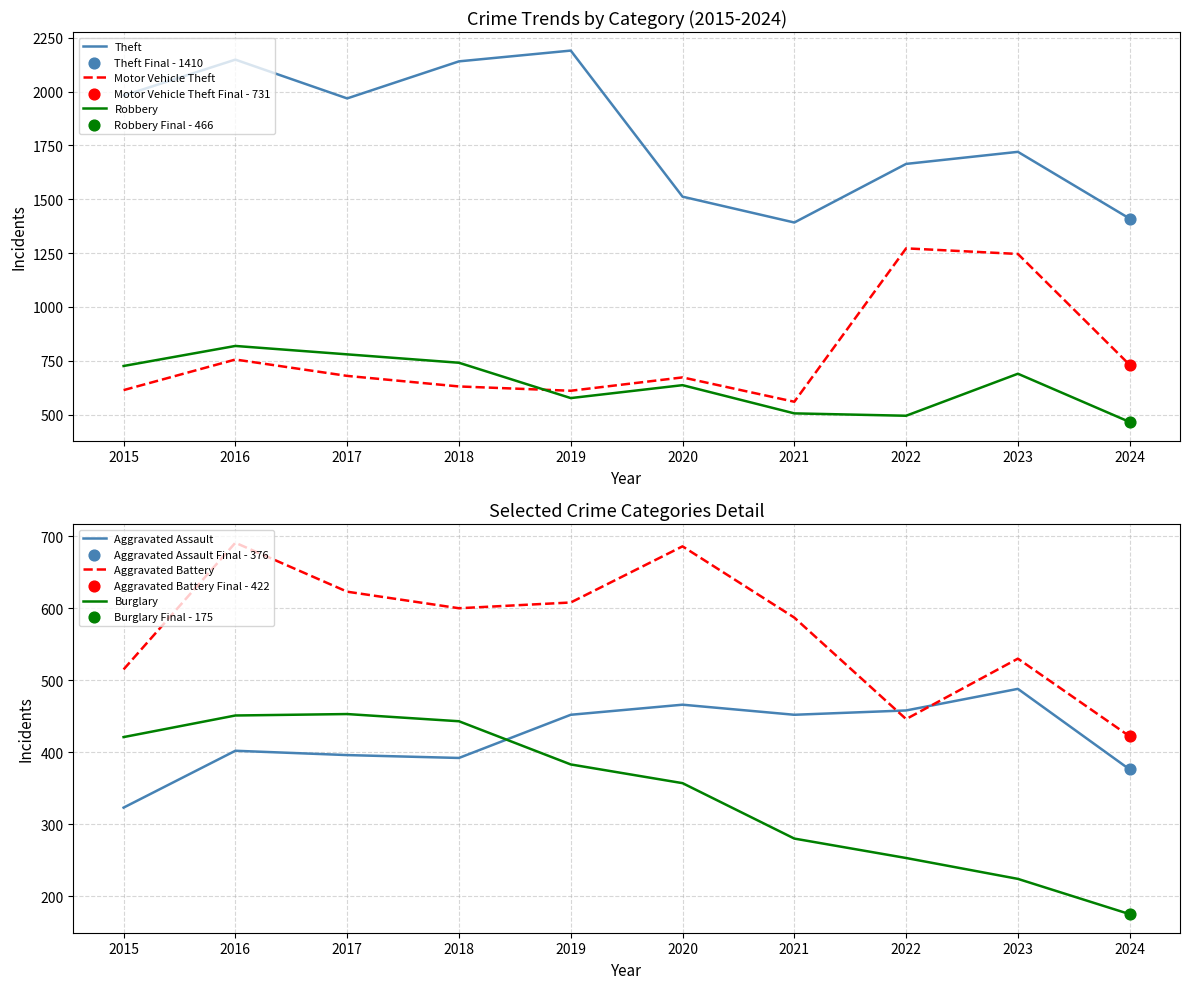

What are all the series names shown in the legend?

Theft, Motor Vehicle Theft, Robbery, Aggravated Assault, Aggravated Battery, Burglary